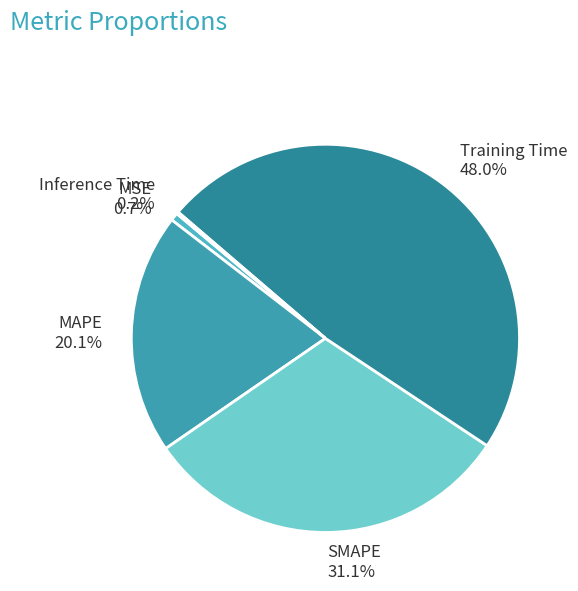

Is MAPE the majority of the pie?

No